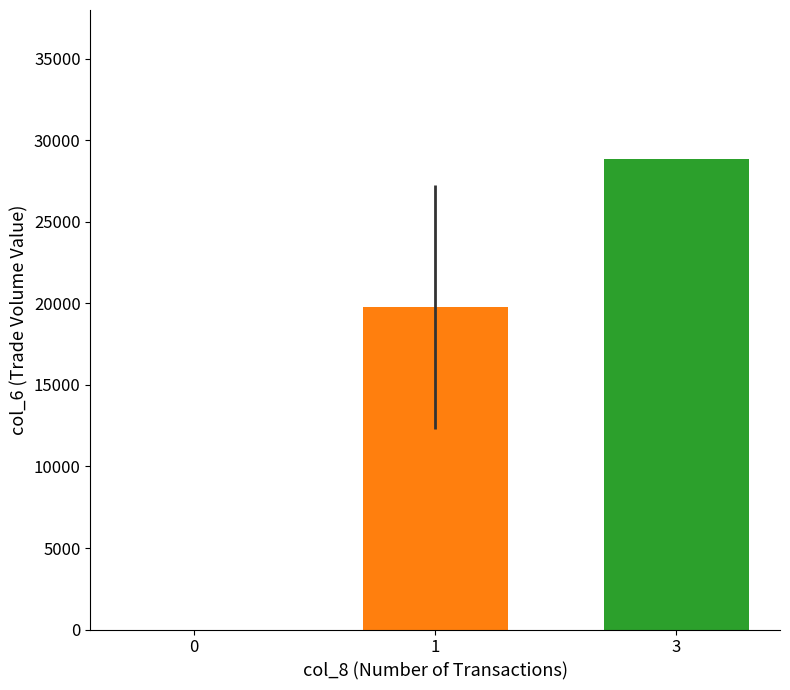

Are the bars horizontal?

No